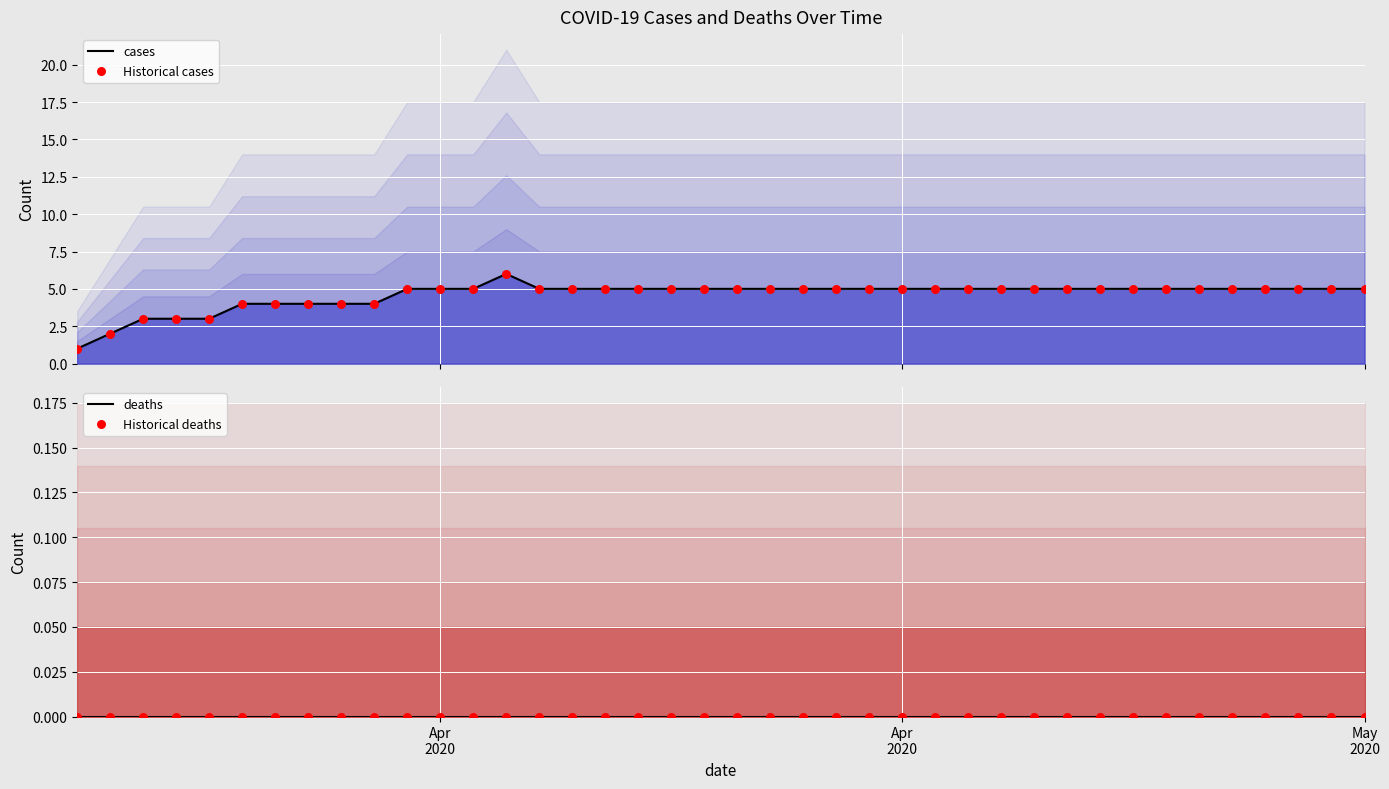

At how many categories does at least one series exceed 5?

1